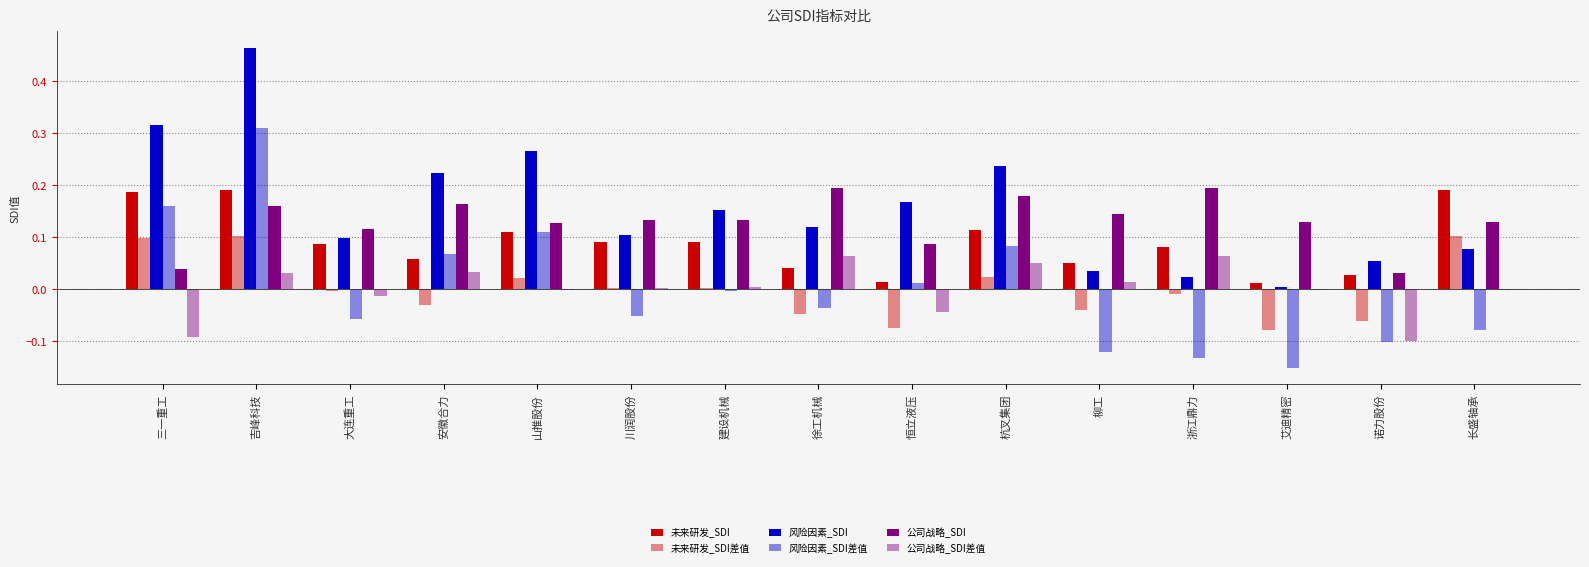

Which label corresponds to the largest value in the chart?

吉峰科技